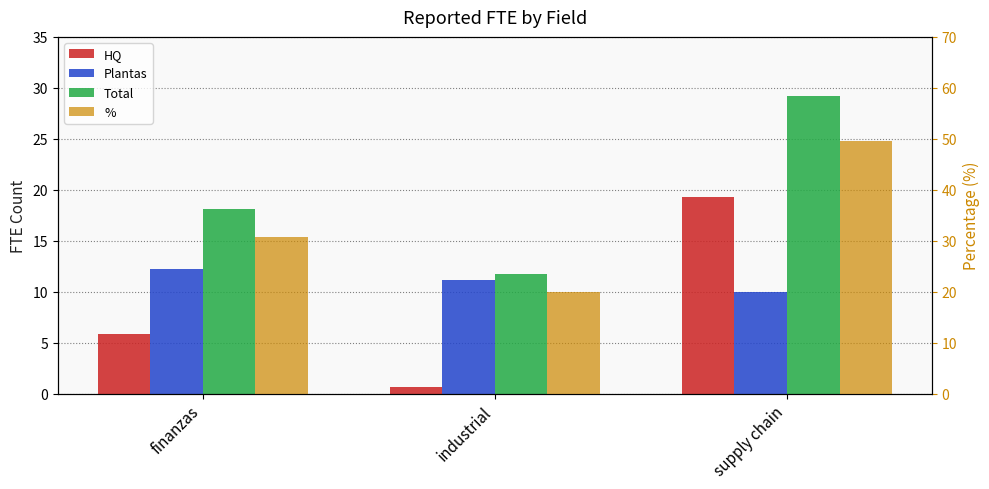

Which has a higher value, industrial or finanzas?

finanzas